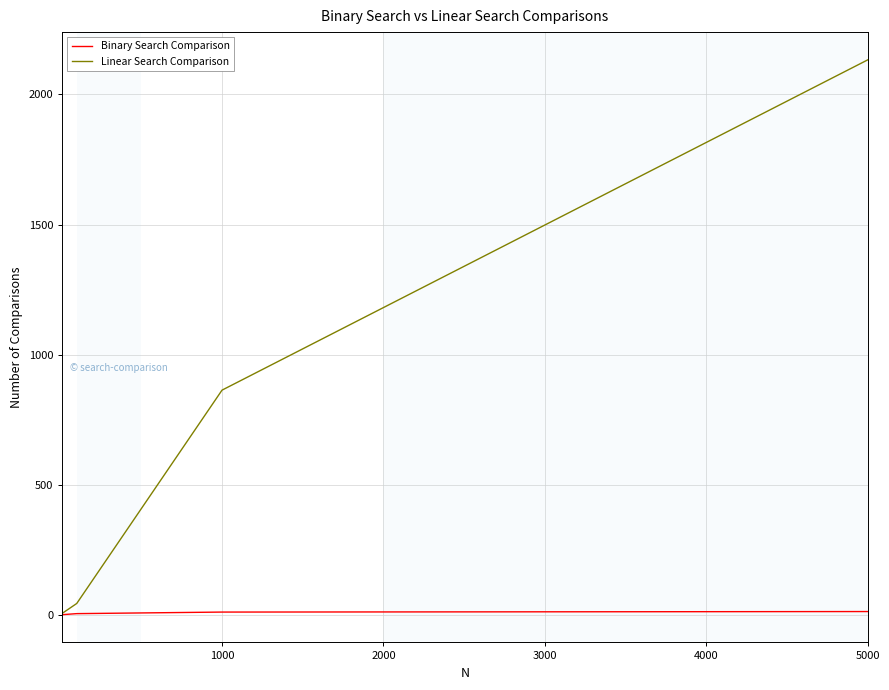

Which series has the largest range (max minus min)?

Linear Search Comparison